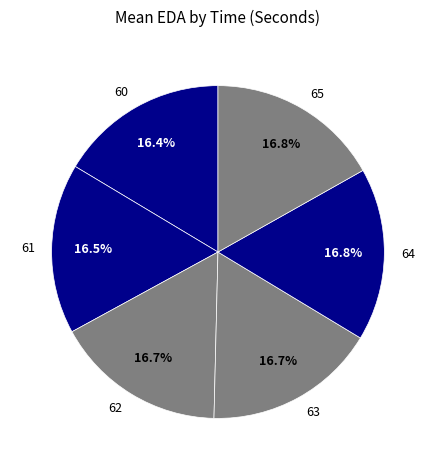

Does any single category account for the majority?

No